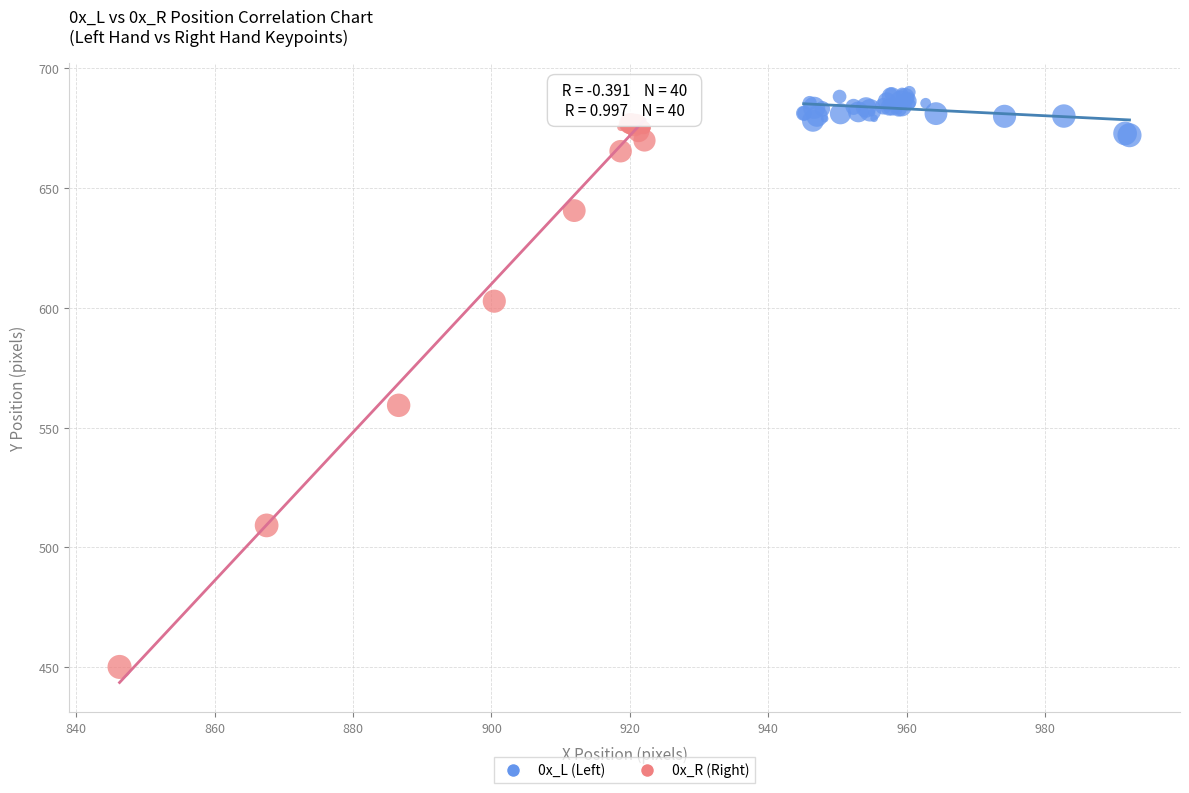

Which series reaches the minimum Y coordinate?

0x_R (Right)